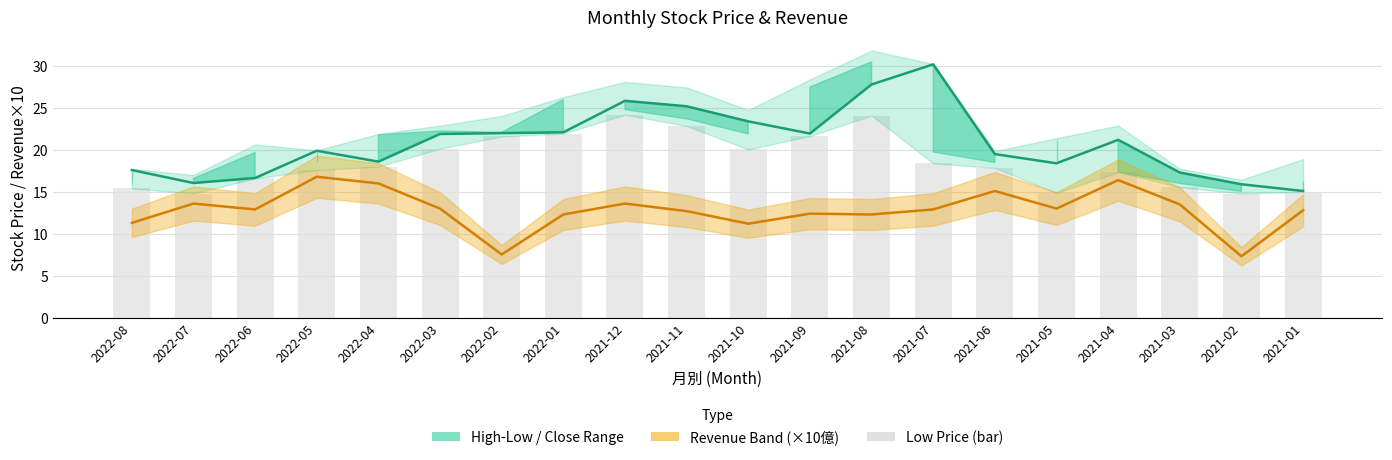

What is the change in value from 2022-07 to 2022-06?

+1.8